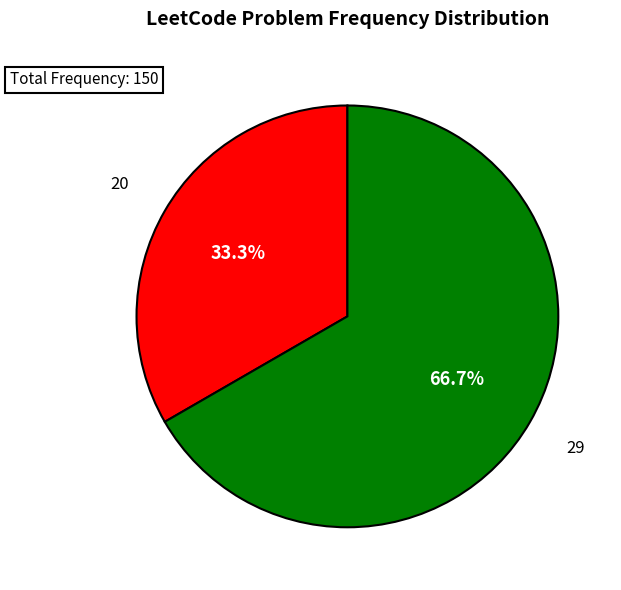

Which slice is the largest?

29